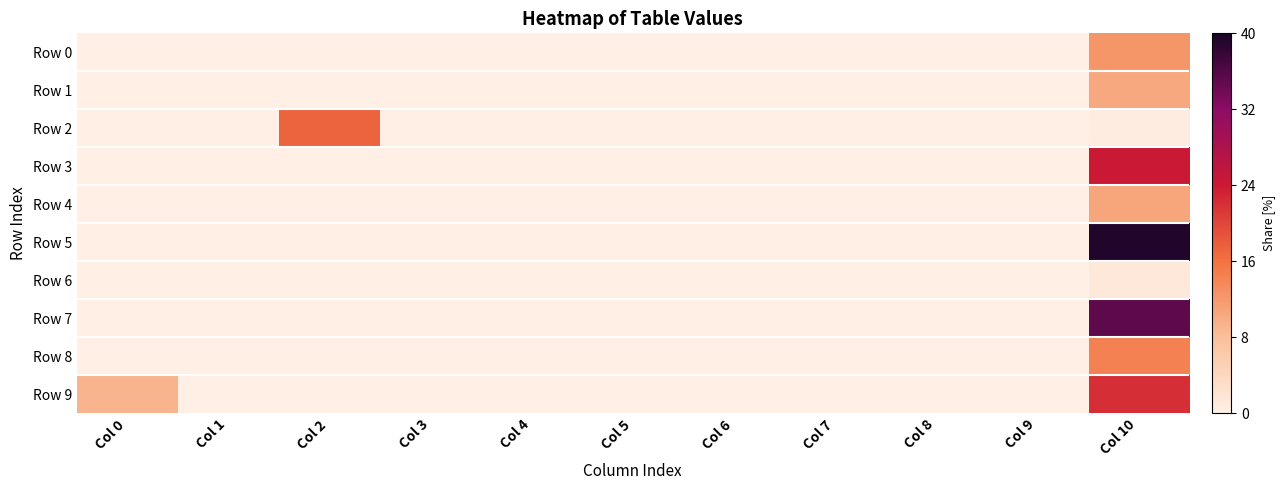

Which category has the lowest value across all series?

Col 0